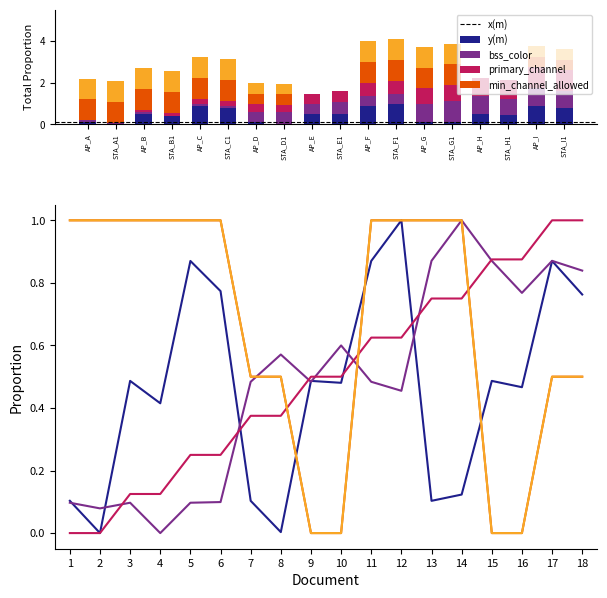

At how many categories does at least one series exceed 0?

18